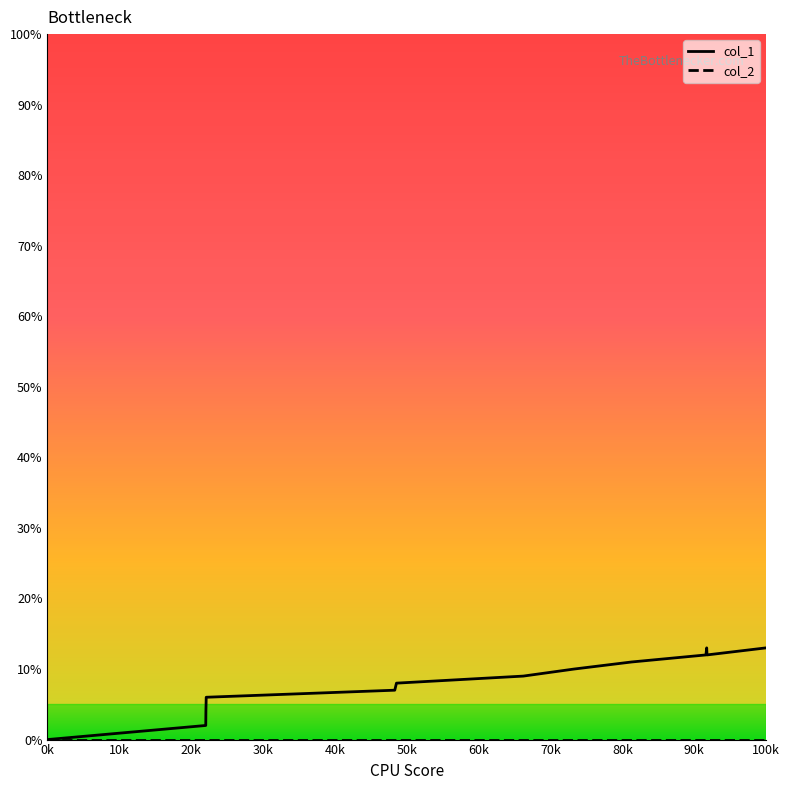

Which series has the largest range (max minus min)?

col_1